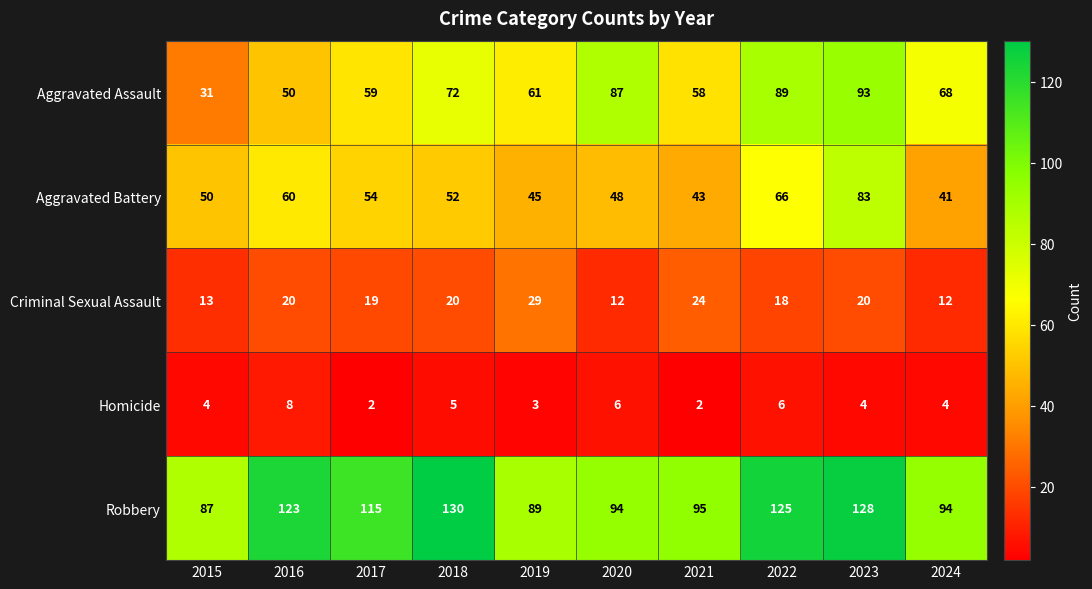

The value of Aggravated Assault at 2020 is 87. True or false?

True